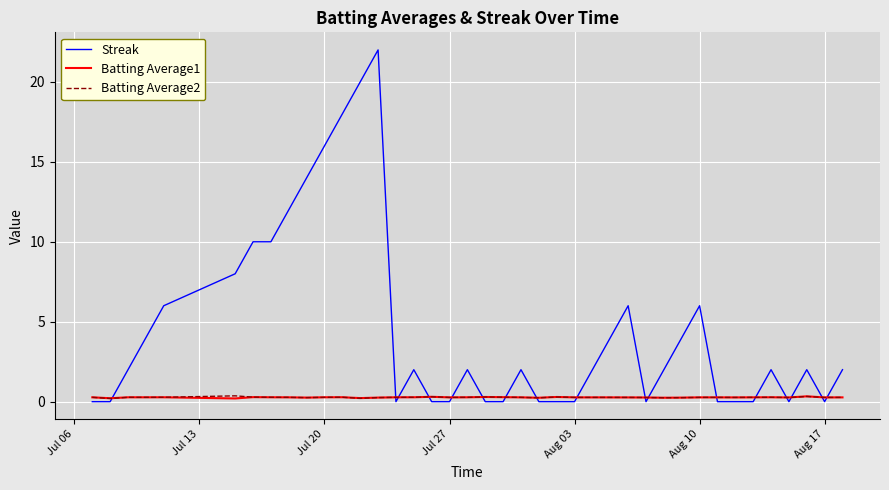

Count the Batting Average1 values in the range 0 to 1.

40